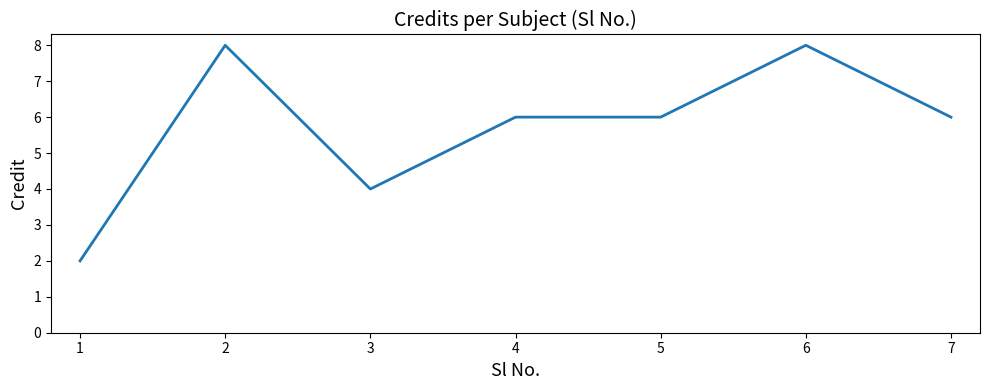

At which category does the data reach its first local peak?

2